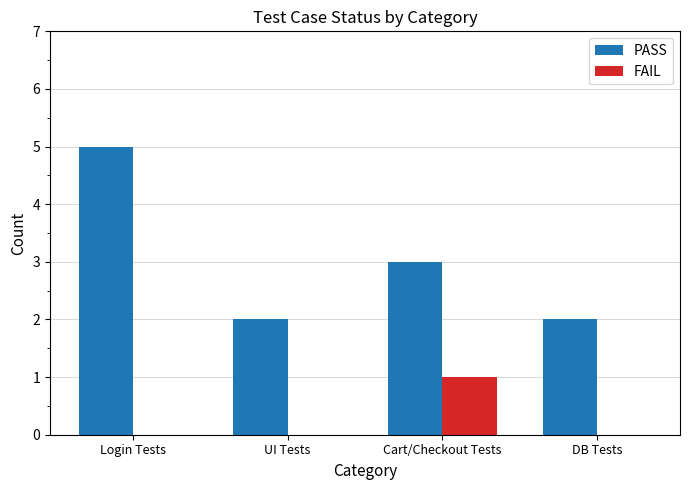

What are all the series names shown in the legend?

PASS, FAIL